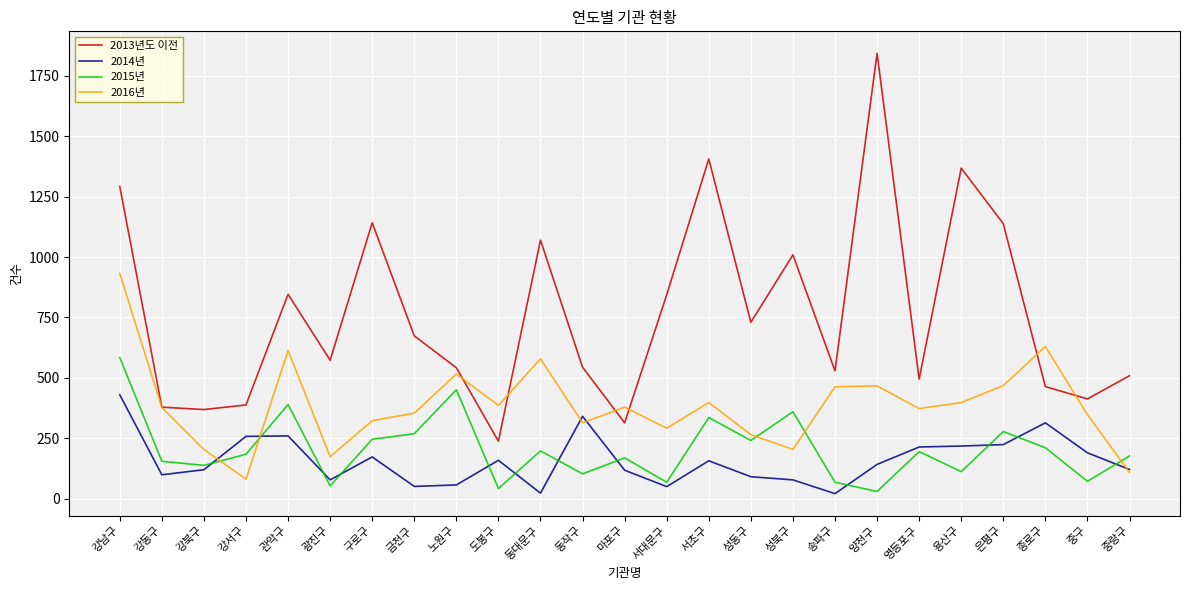

True or false: 2014년 and 2013년도 이전 intersect in this chart.

False